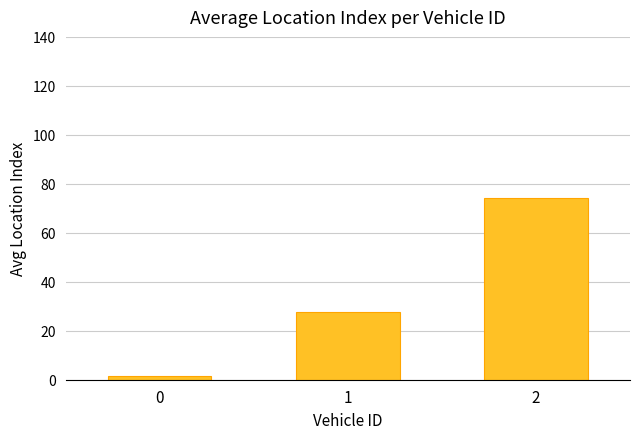

Reading left to right, transcribe all the data shown in this chart.

1.5	27.5	74.2